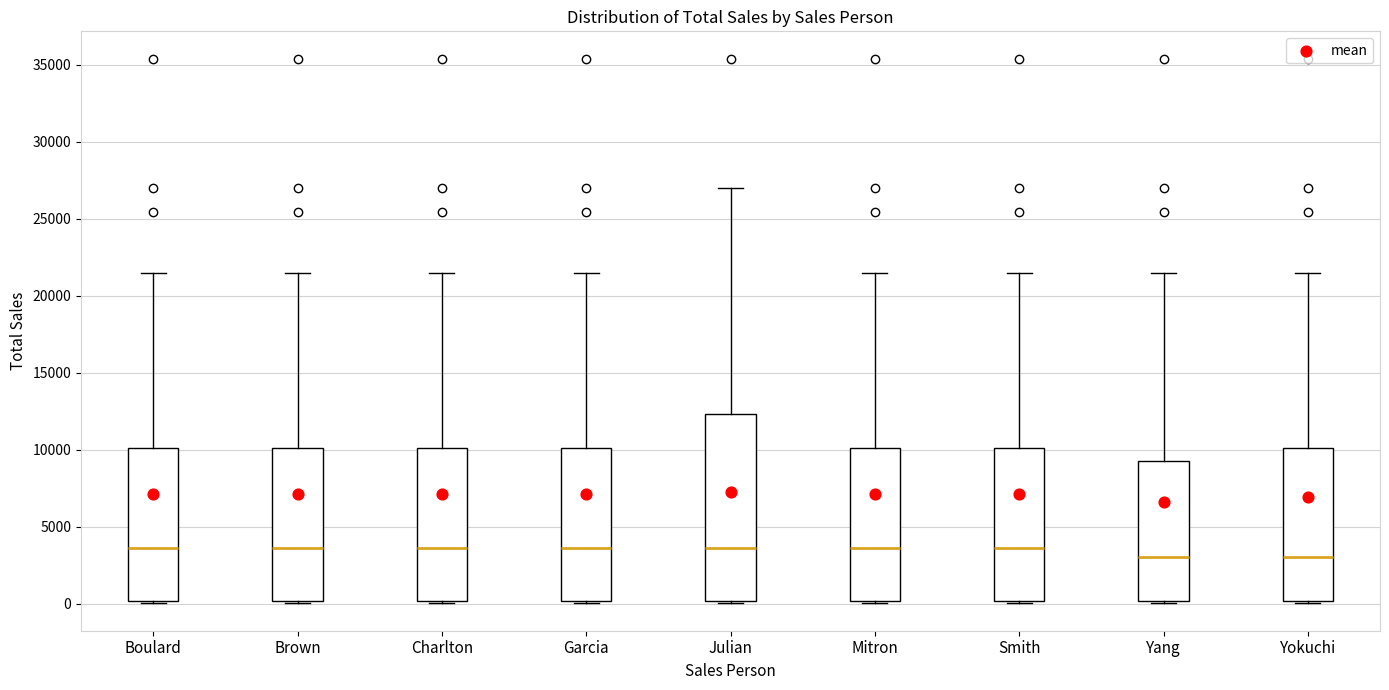

Which box is the tallest, from its lower edge to its upper edge?

Julian